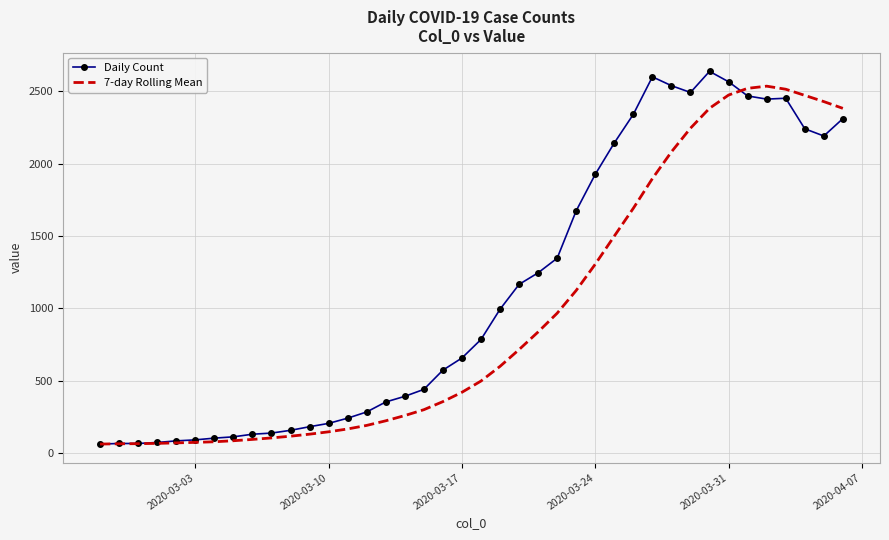

What is the maximum value shown in the chart?

2638.0